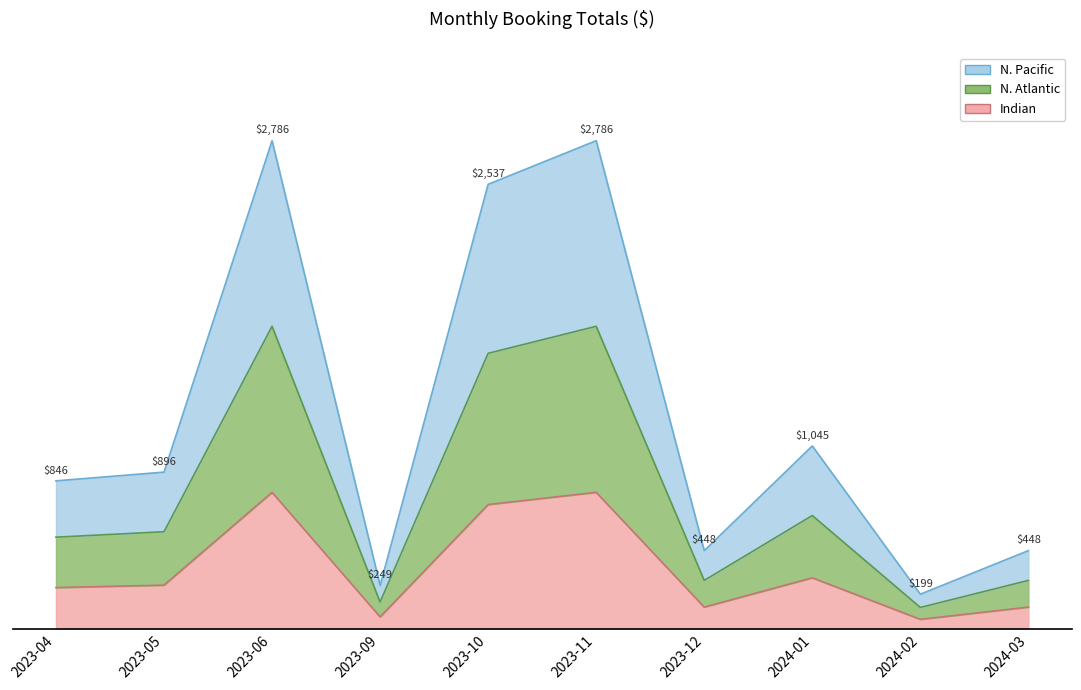

Which has a higher value, 2024-03 or 2023-04?

2023-04